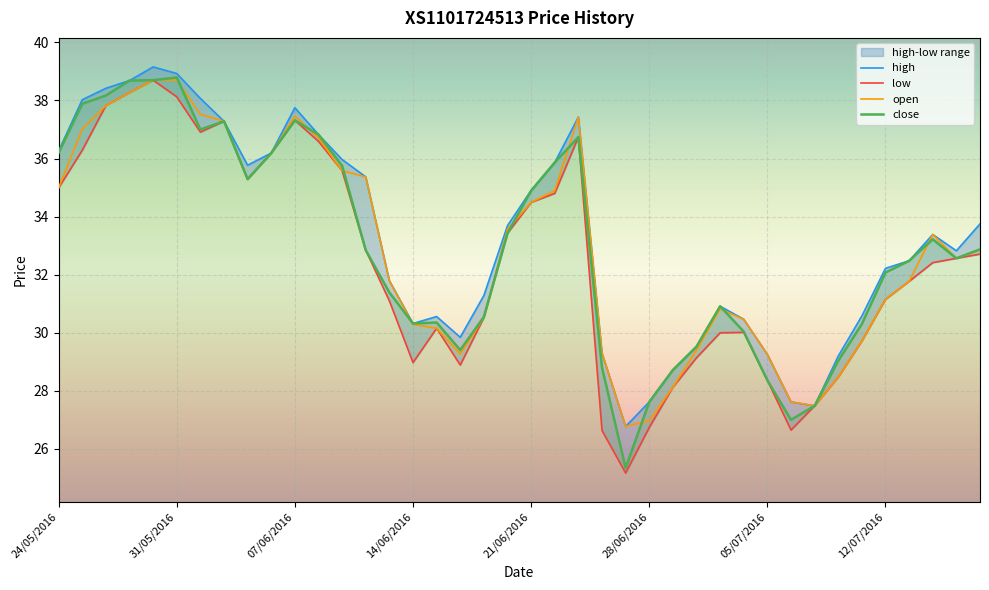

How many lines are shown in the chart?

4